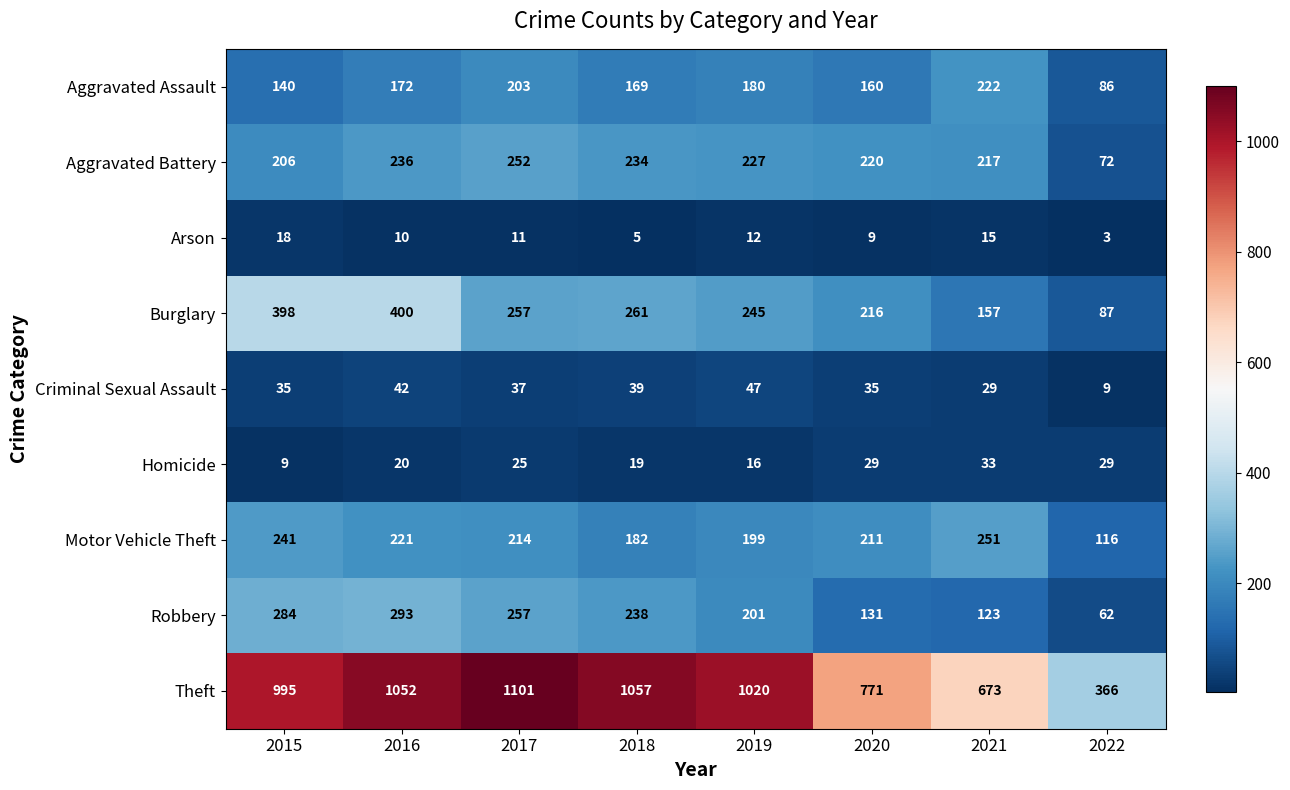

What is the spread (max minus min) of values at 2015?

986